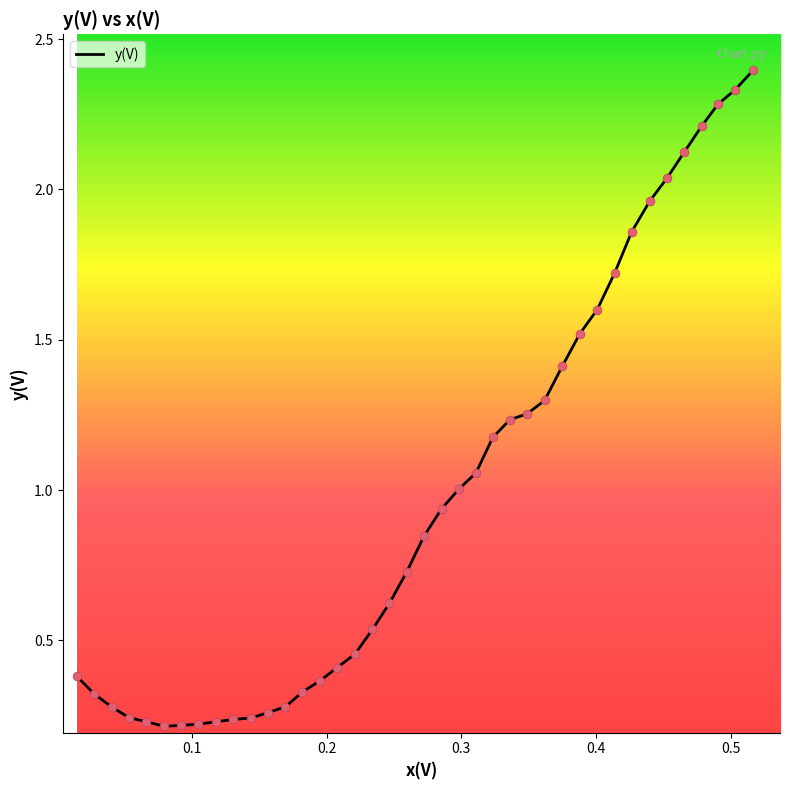

What is the maximum value shown in the chart?

2.4